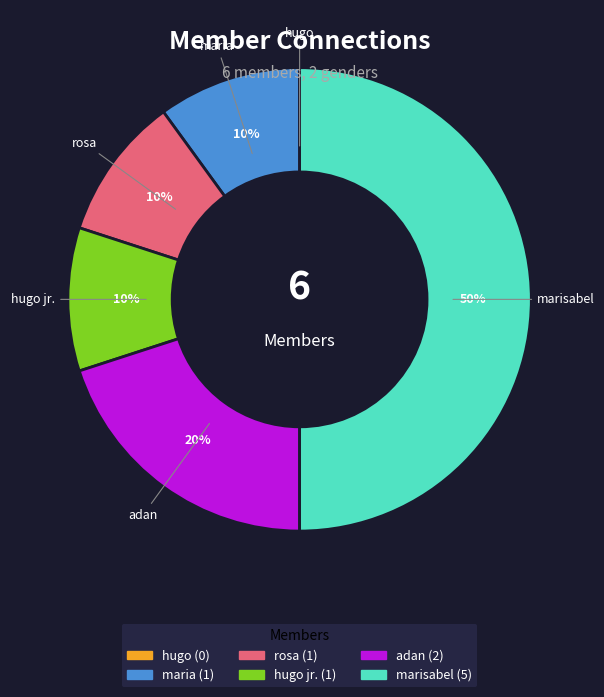

To the nearest percent, what is the difference between the largest and smallest slice percentages?

50%